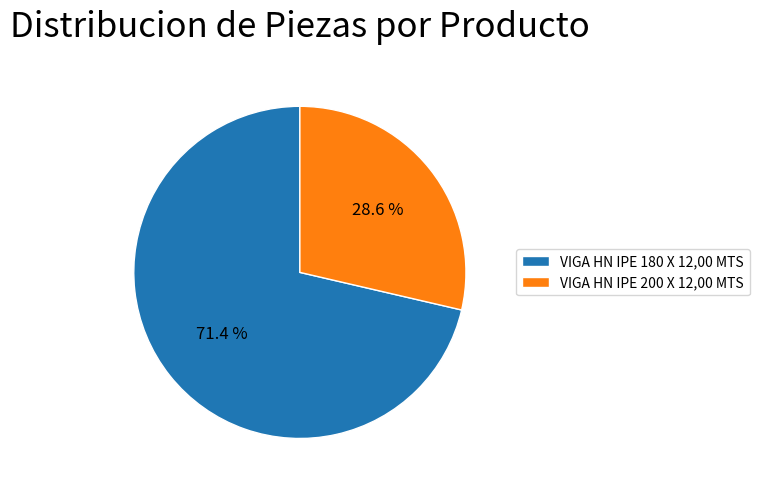

To the nearest percent, what is the difference between the VIGA HN IPE 180 X 12,00 MTS and VIGA HN IPE 200 X 12,00 MTS slice percentages?

43%